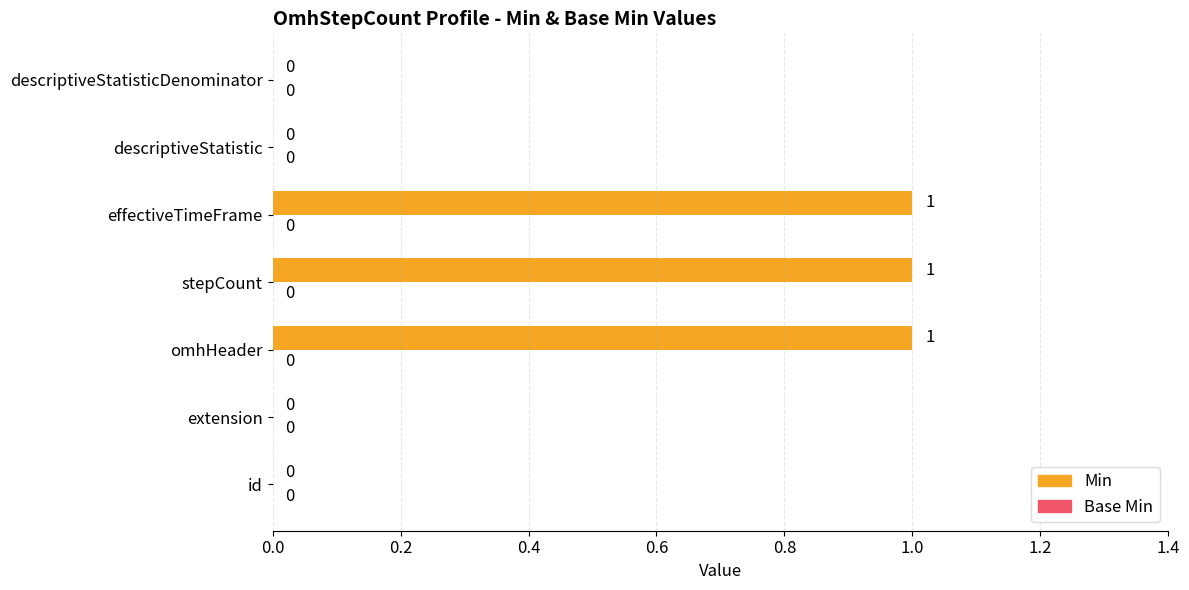

What is the change in value from extension to omhHeader?

+1